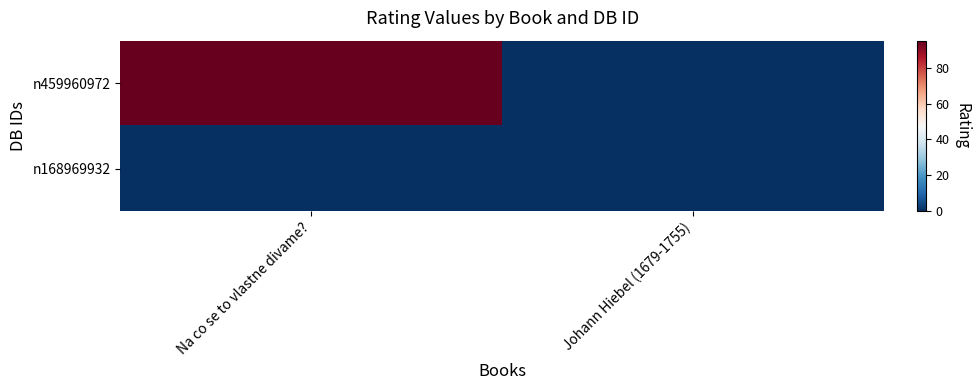

Rank the series by their average value, from highest to lowest.

n459960972, n168969932